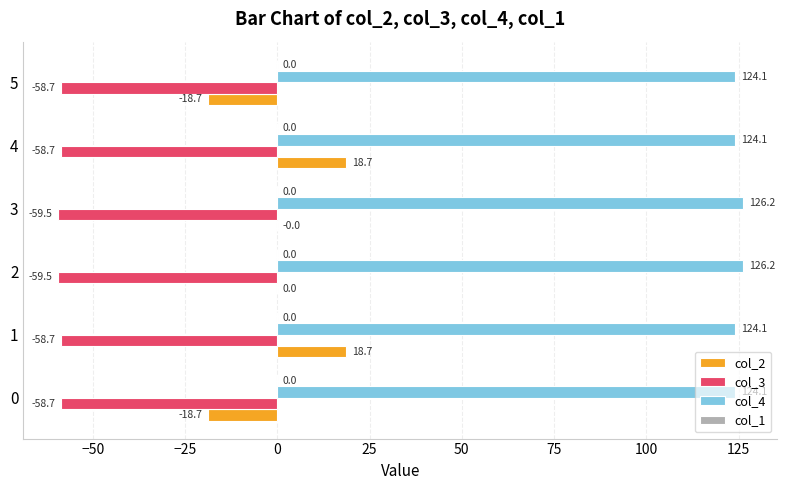

What value does the col_3 series have at 1?

-58.7